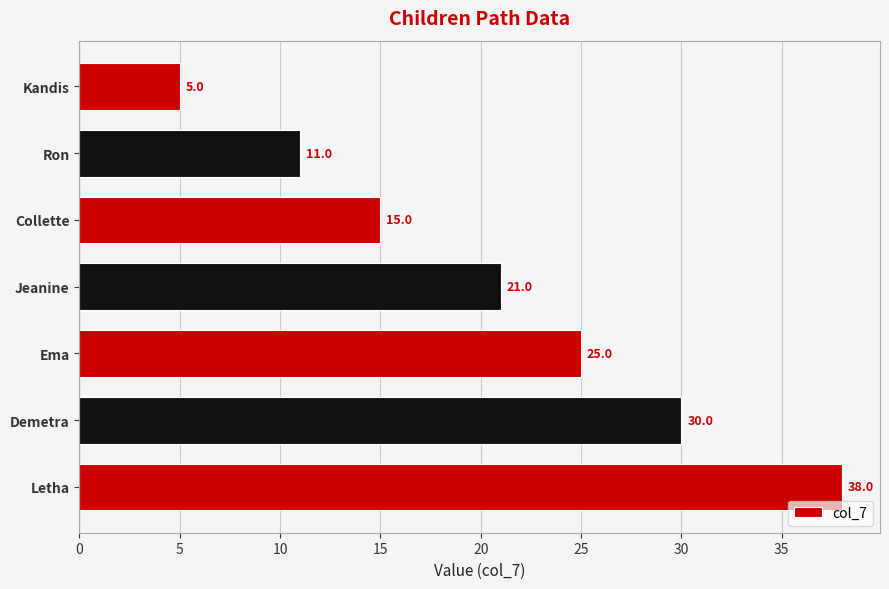

Are the bars horizontal?

Yes